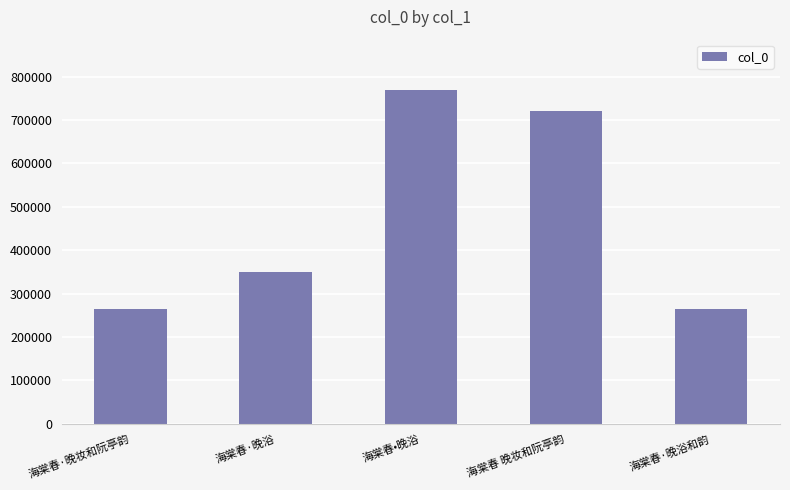

True or false: the data shows 769975 at 海棠春•晚浴.

True